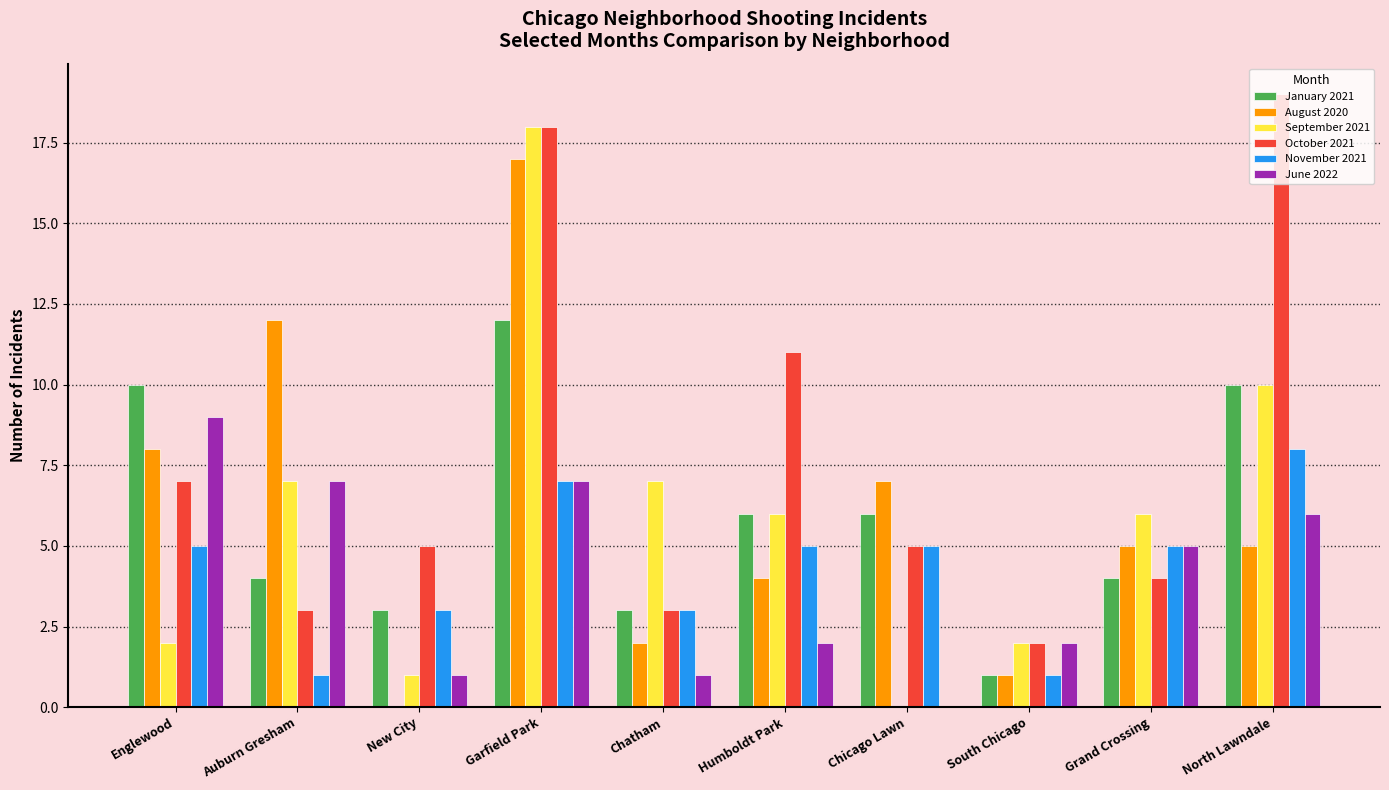

Which series has the largest total across all categories?

October 2021